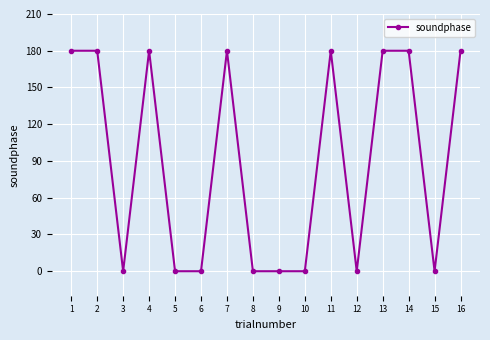

True or false: the data has more than 0 interior local peaks.

True